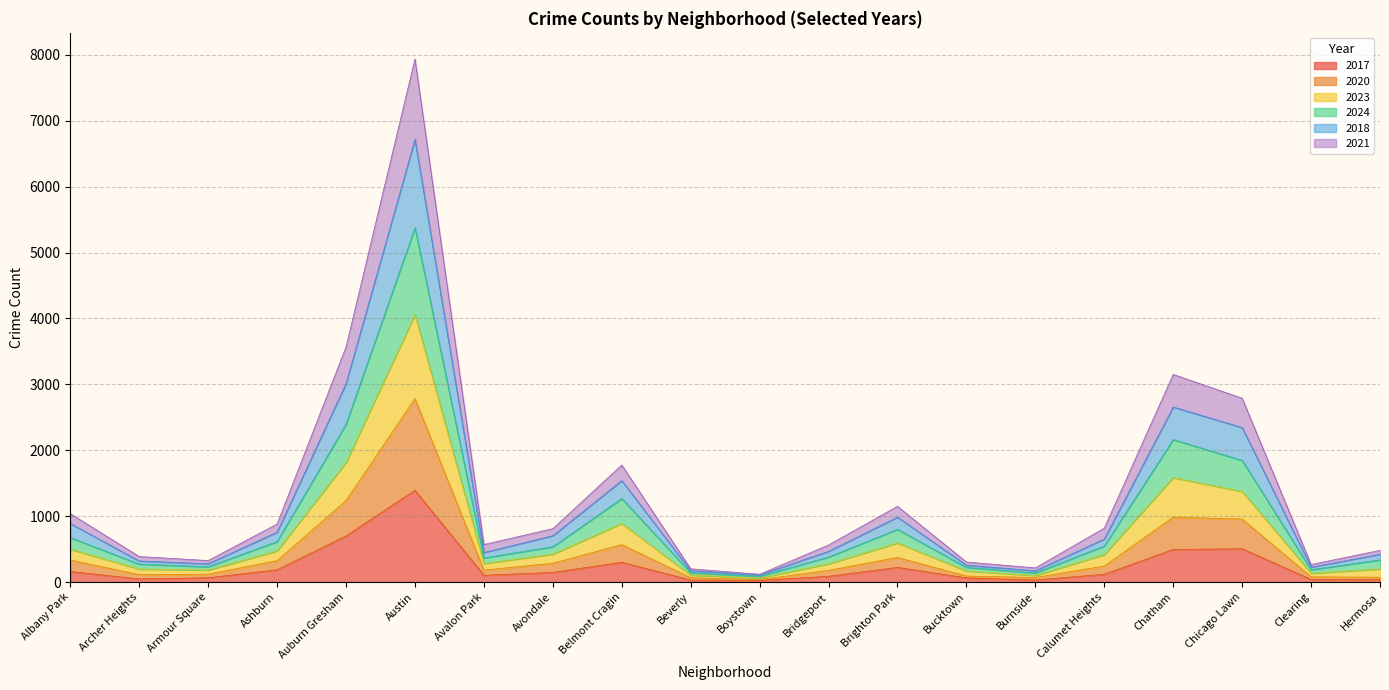

What is the label of the 12th point from the right?

Belmont Cragin